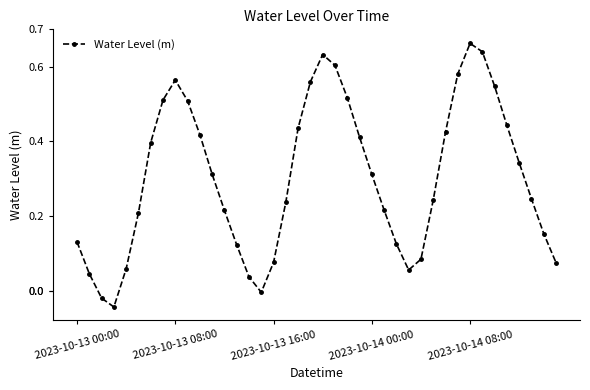

What is the sum of all values?

12.1